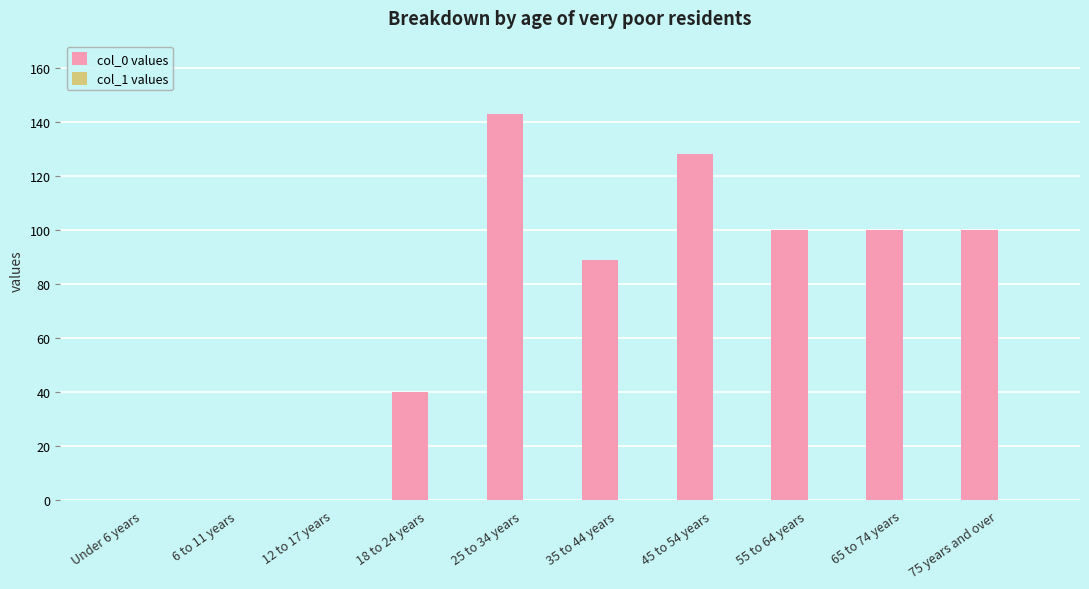

What is the greatest value displayed?

143